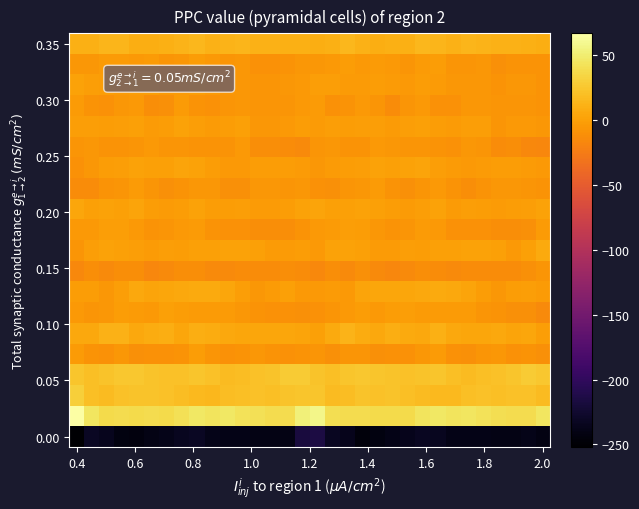

Which label corresponds to the smallest value in the chart?

0.4